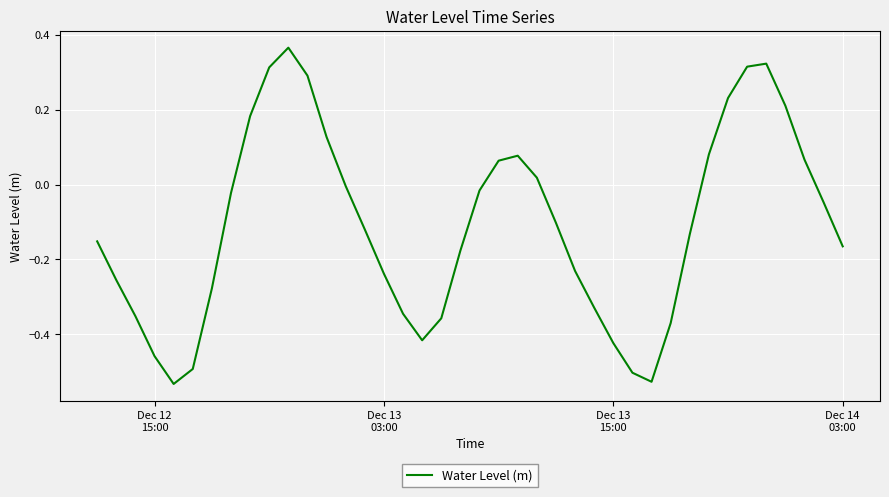

Is this an area chart (filled region under the line)?

No